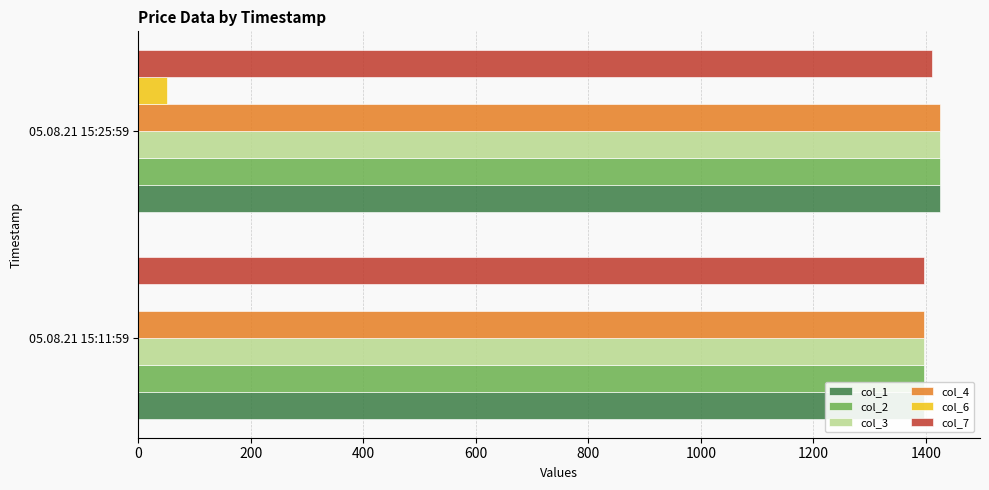

True or false: col_6 has a value of 68.7 at 05.08.21 15:25:59.

False